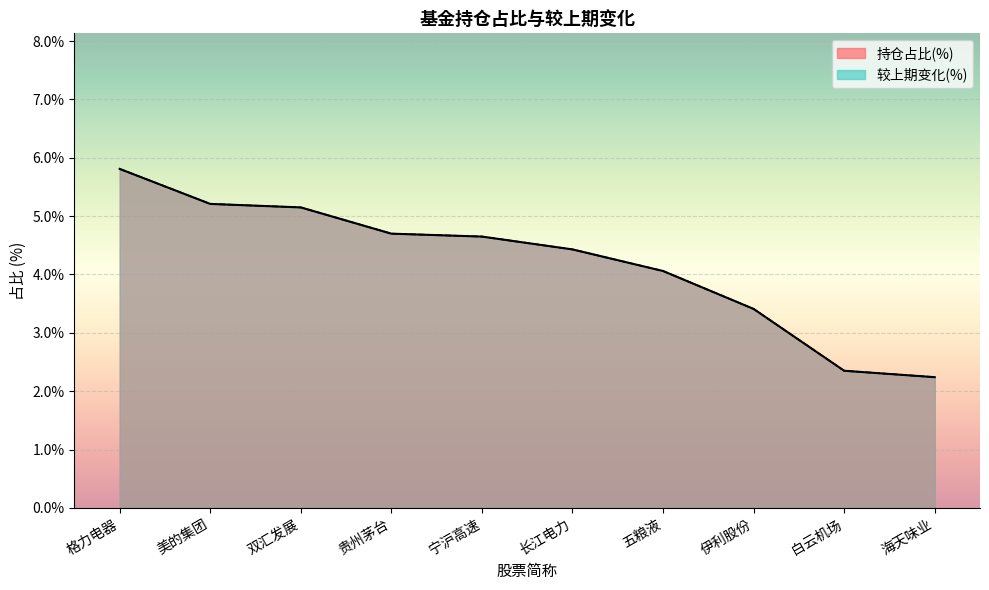

At which category is the sum across all series the highest?

格力电器